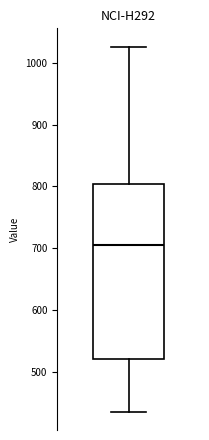

Where is the upper edge of the box on the y-axis? The values are not printed on the chart, so give them approximately, as read against the axis.

800